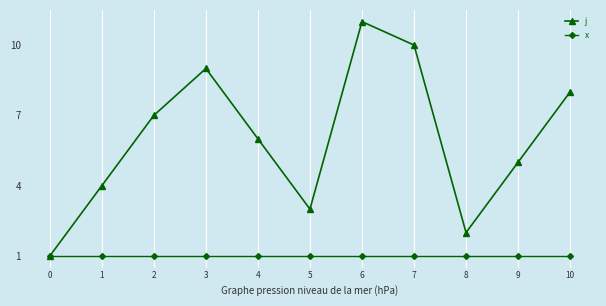

Where is the first local minimum for j?

5